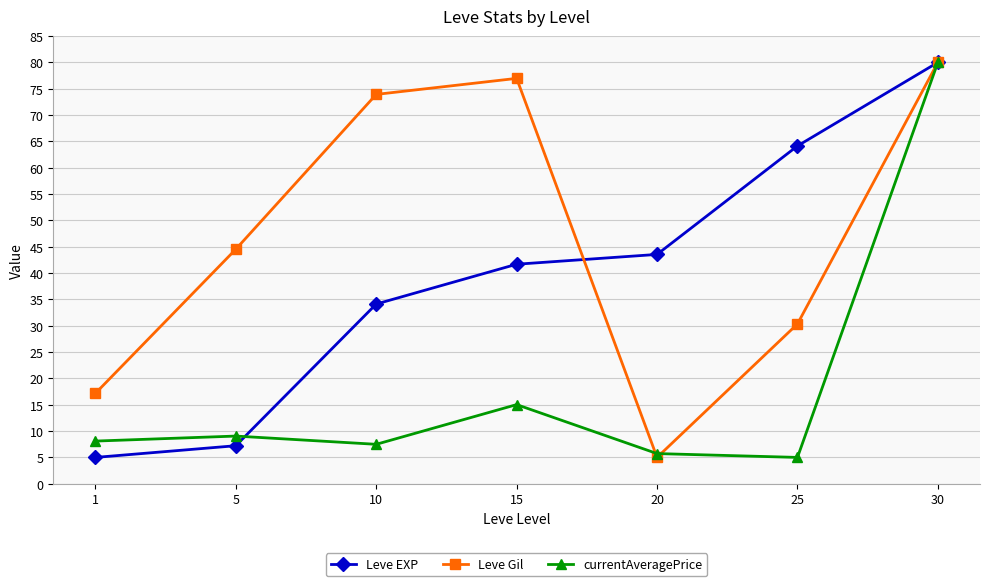

What is the difference between the maximum and minimum values in the currentAveragePrice series?

75.0